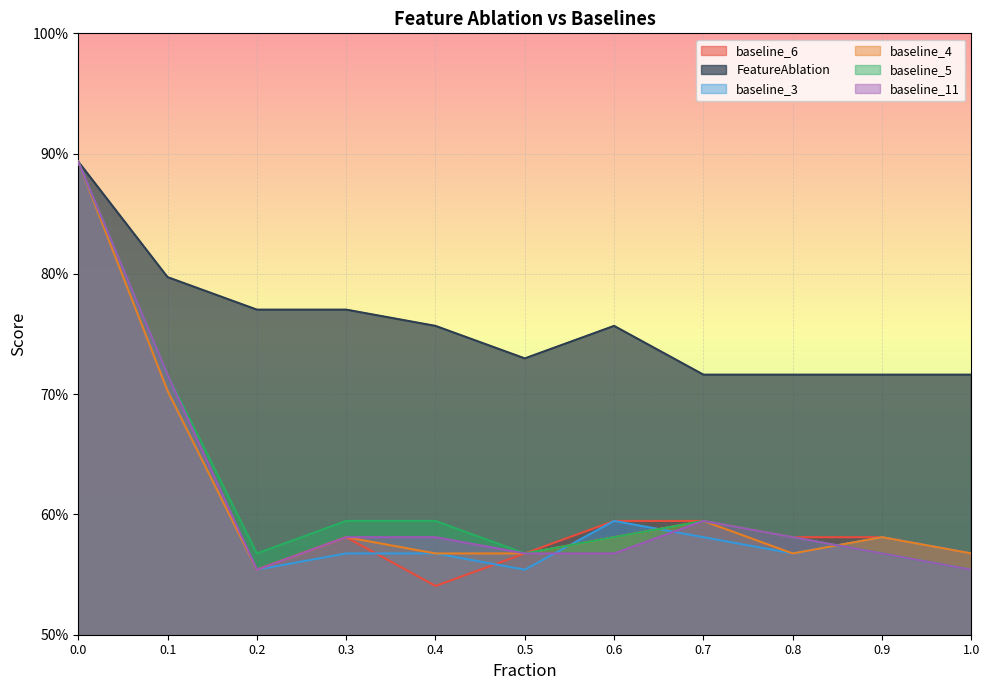

What is the difference between the highest and lowest values at 0.3?

0.2